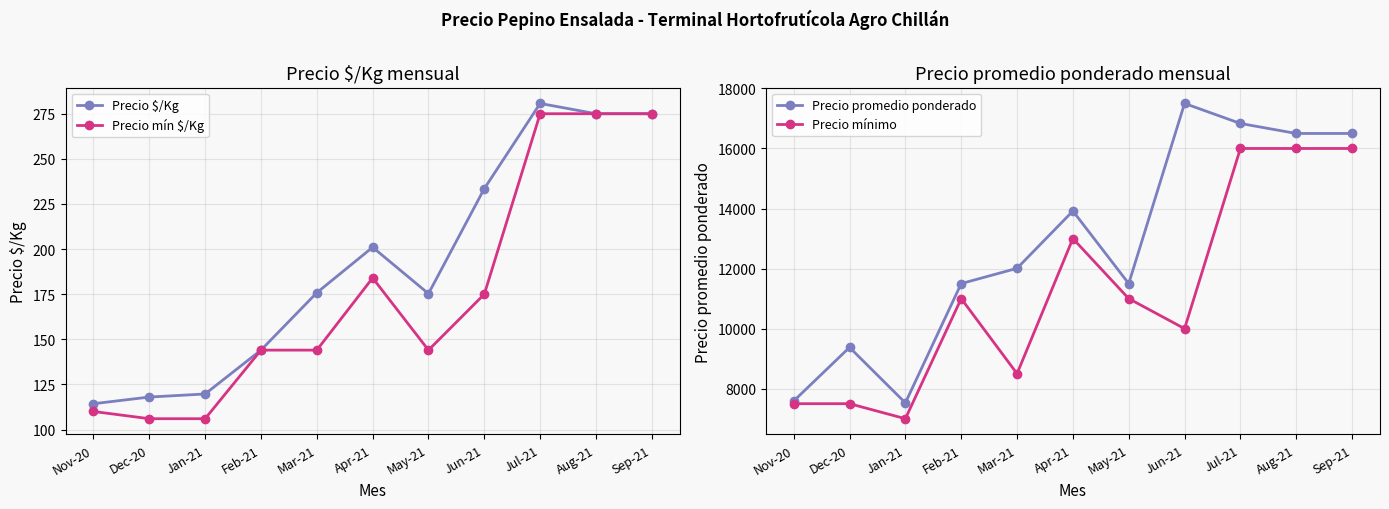

What is the value of the Precio mínimo point at the 4th from the left?

11000